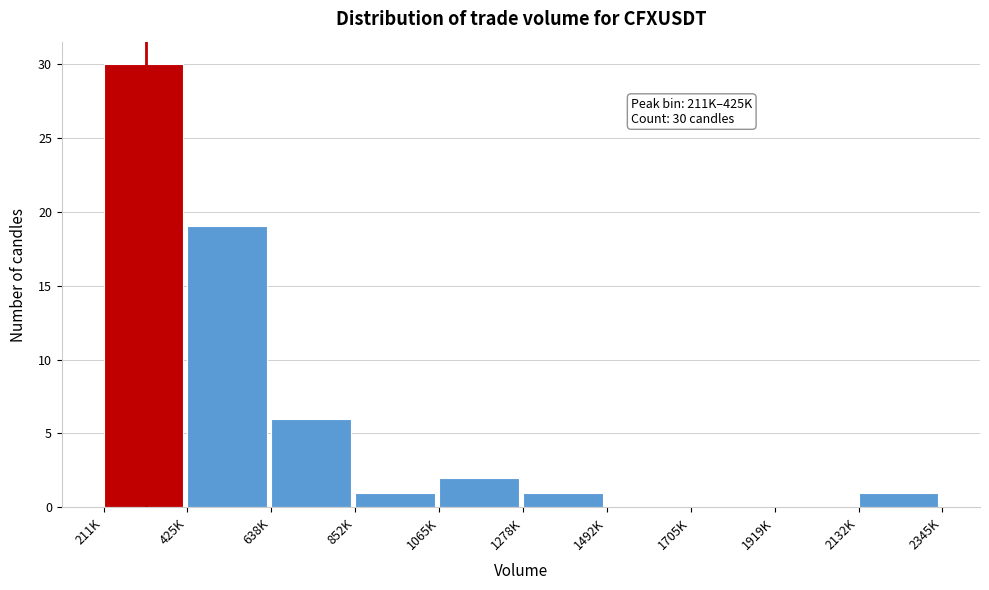

Reading right to left, transcribe all the data shown in this chart.

2132K=1	1919K=0	1705K=0	1492K=0	1278K=1	1065K=2	852K=1	638K=6	425K=19	211K=30